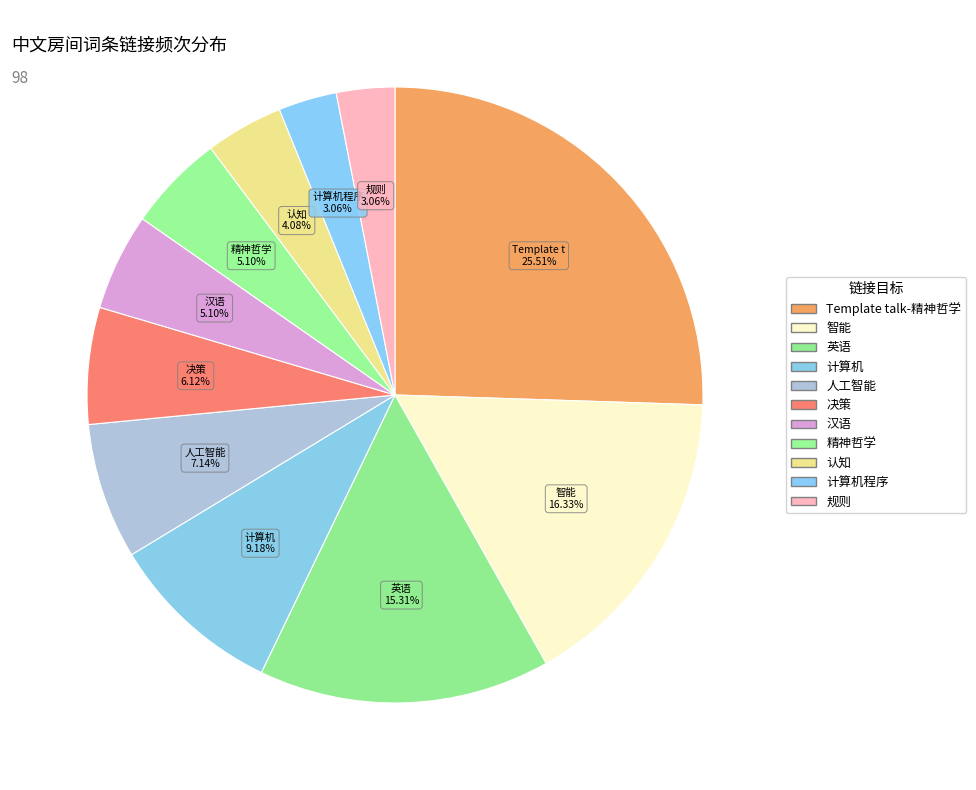

How many slices are in this pie chart?

11